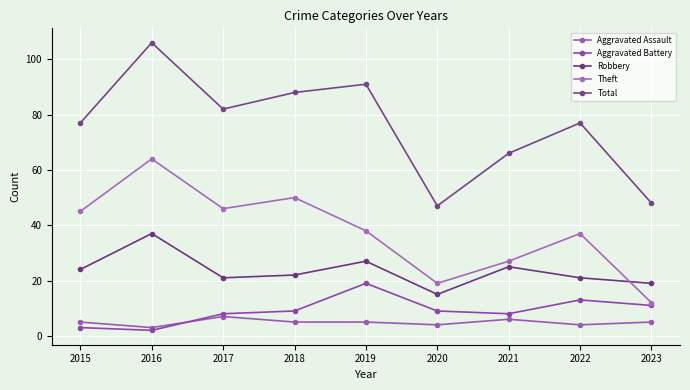

How many times do Theft and Robbery cross each other?

1